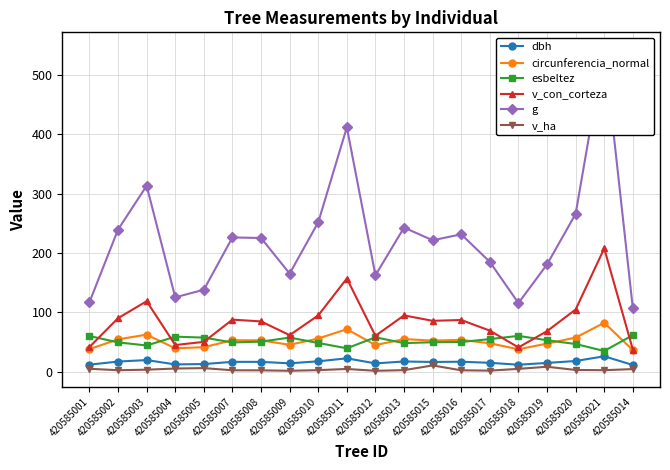

Reading left to right, transcribe all the data shown in this chart.

dbh: 420585001=12.2	420585002=17.5	420585003=20.0	420585004=12.6	420585005=13.3	420585007=17.0	420585008=16.9	420585009=14.5	420585010=17.9	420585011=22.9	420585012=14.4	420585013=17.6	420585015=16.8	420585016=17.2	420585017=15.3	420585018=12.1	420585019=15.2	420585020=18.4	420585021=26.3	420585014=11.7
circunferencia_normal: 420585001=38.4	420585002=54.9	420585003=62.7	420585004=39.7	420585005=41.7	420585007=53.3	420585008=53.2	420585009=45.6	420585010=56.2	420585011=71.9	420585012=45.2	420585013=55.2	420585015=52.8	420585016=53.9	420585017=48.2	420585018=38.1	420585019=47.7	420585020=57.8	420585021=82.7	420585014=36.7
esbeltez: 420585001=60.4	420585002=49.7	420585003=44.5	420585004=59.3	420585005=57.8	420585007=49.6	420585008=51.0	420585009=57.8	420585010=48.7	420585011=39.8	420585012=58.2	420585013=48.5	420585015=50.0	420585016=50.4	420585017=55.2	420585018=60.6	420585019=53.3	420585020=47.0	420585021=35.2	420585014=61.9
v_con_corteza: 420585001=41.8	420585002=90.4	420585003=118.9	420585004=45.3	420585005=50.6	420585007=88.0	420585008=85.0	420585009=61.9	420585010=95.1	420585011=157.1	420585012=60.8	420585013=95.1	420585015=86.0	420585016=87.3	420585017=69.5	420585018=41.2	420585019=68.6	420585020=105.0	420585021=207.7	420585014=37.7
g: 420585001=117.2	420585002=239.4	420585003=313.1	420585004=125.5	420585005=138.2	420585007=226.2	420585008=225.2	420585009=165.4	420585010=251.6	420585011=411.4	420585012=162.5	420585013=242.8	420585015=221.4	420585016=231.5	420585017=185.1	420585018=115.8	420585019=180.8	420585020=265.8	420585021=544.0	420585014=107.2
v_ha: 420585001=5.3	420585002=2.9	420585003=3.8	420585004=5.8	420585005=6.4	420585007=2.8	420585008=2.7	420585009=2.0	420585010=3.0	420585011=5.0	420585012=1.9	420585013=3.0	420585015=10.9	420585016=2.8	420585017=2.2	420585018=5.2	420585019=8.7	420585020=3.3	420585021=2.9	420585014=4.8